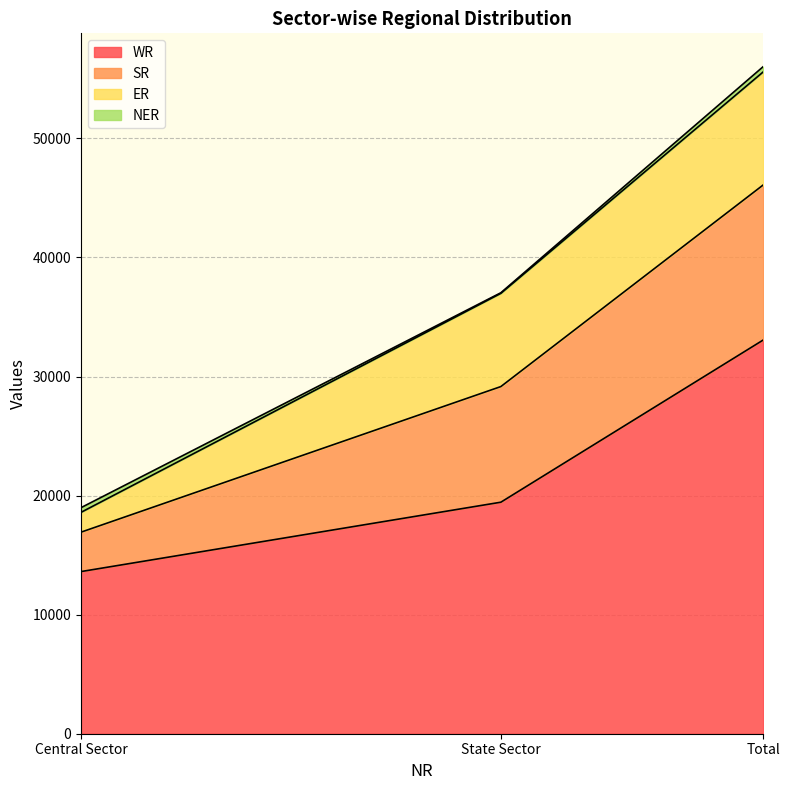

At which category is the sum across all series the highest?

Total